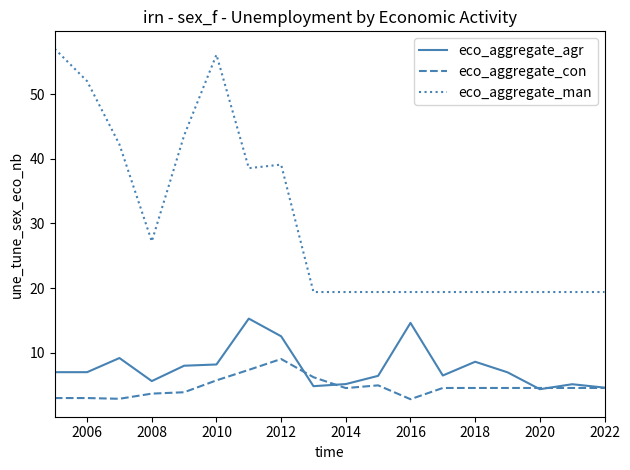

Rank the series by their maximum value, from highest to lowest.

eco_aggregate_man, eco_aggregate_agr, eco_aggregate_con